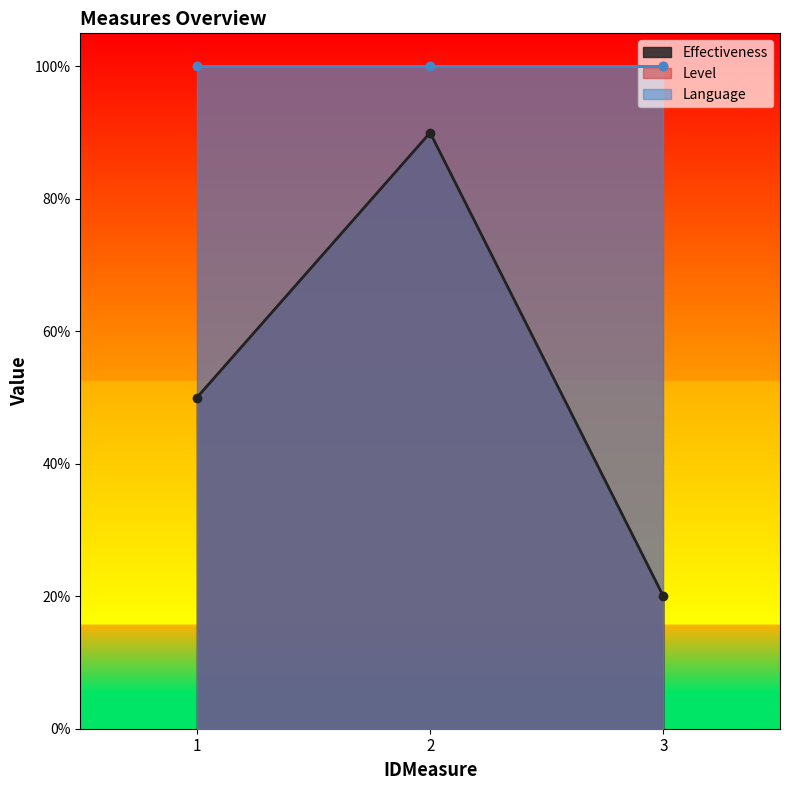

The value of Language at 3 is 1.0. True or false?

True